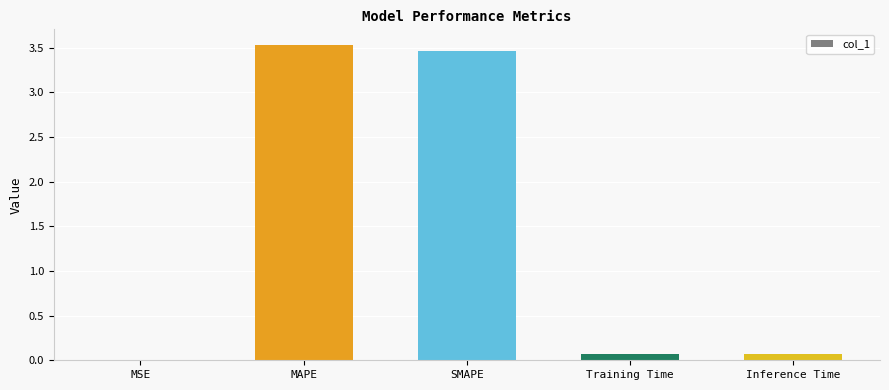

What is the approximate value at SMAPE?

3.5